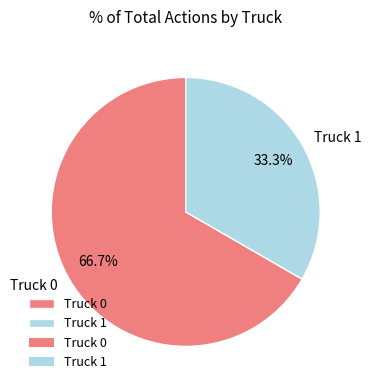

Is it true that Truck 0 is 67% of the pie?

True